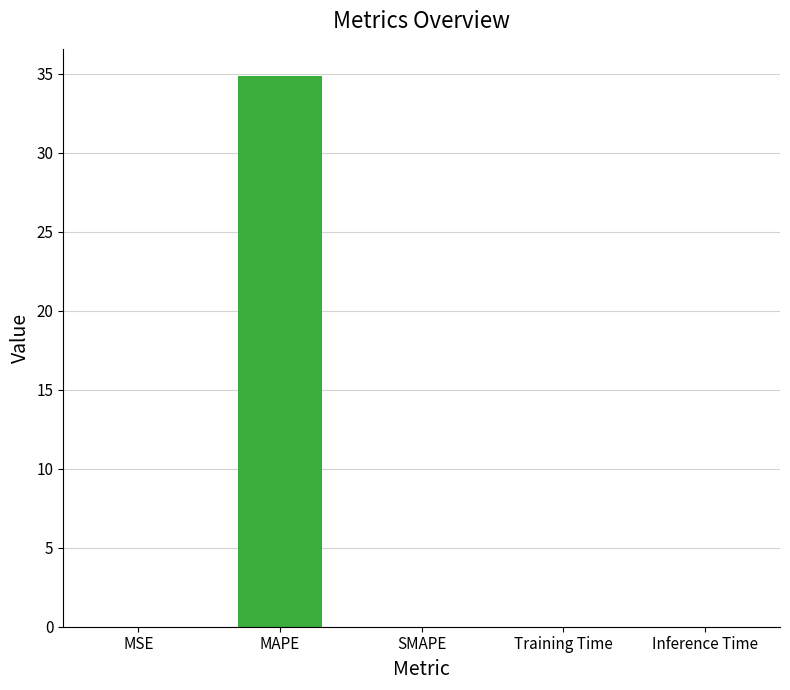

What is the sum of all values?

34.9